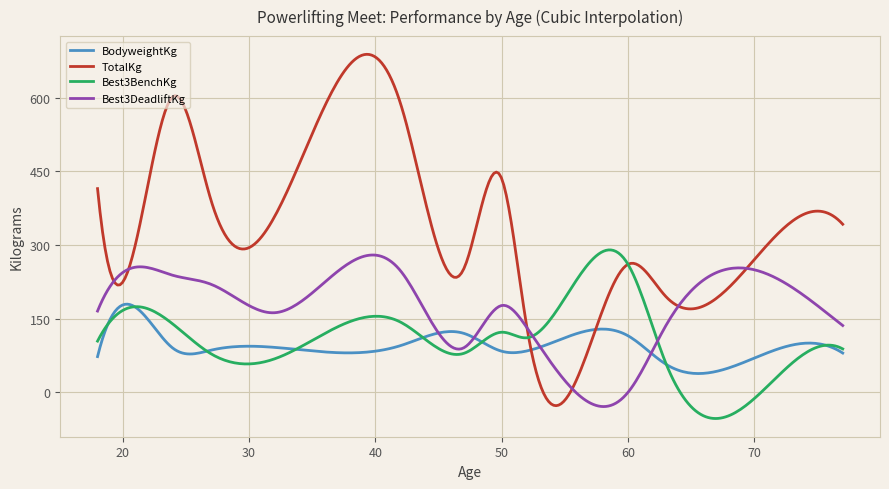

True or false: BodyweightKg has more than 1 points higher than both neighbors.

True